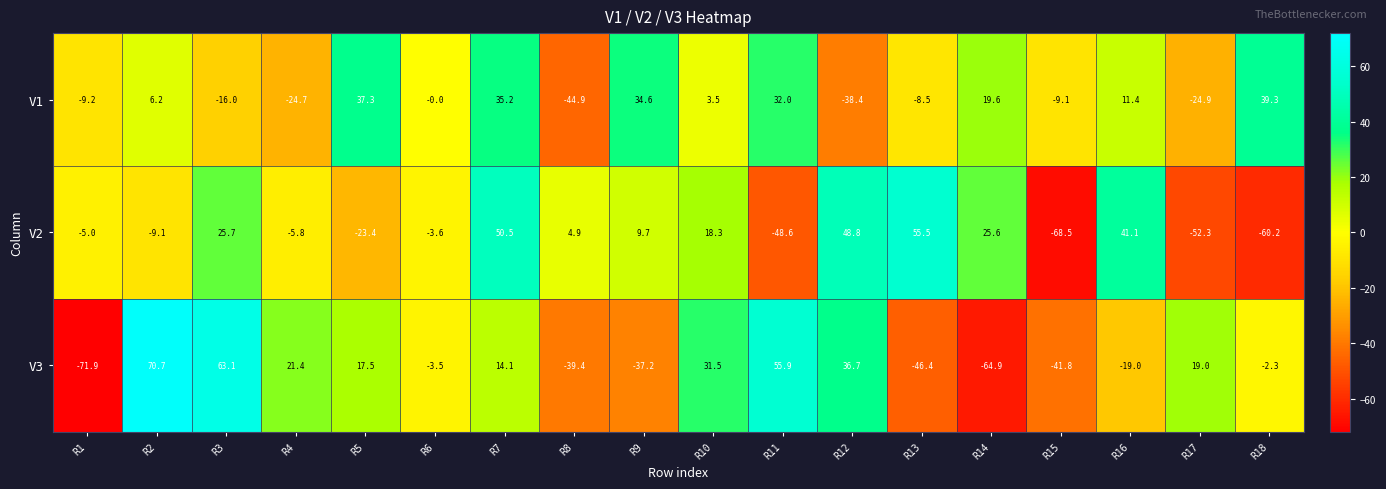

Which label corresponds to the largest value in the chart?

R2